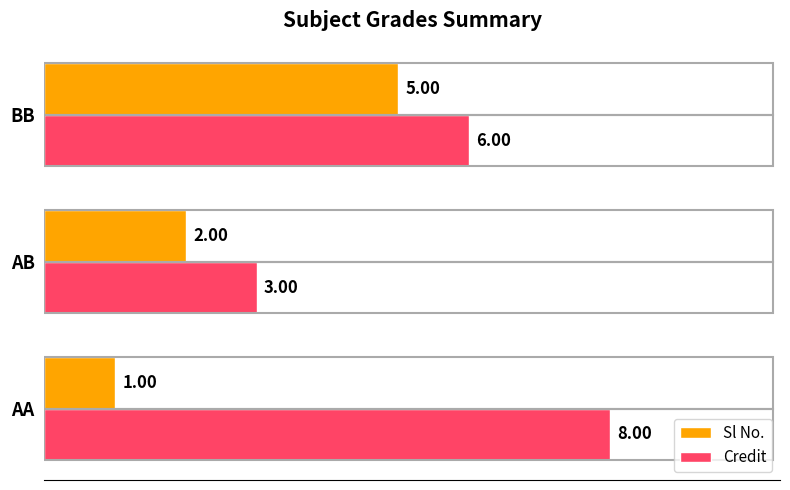

What are all the series names shown in the legend?

Sl No., Credit